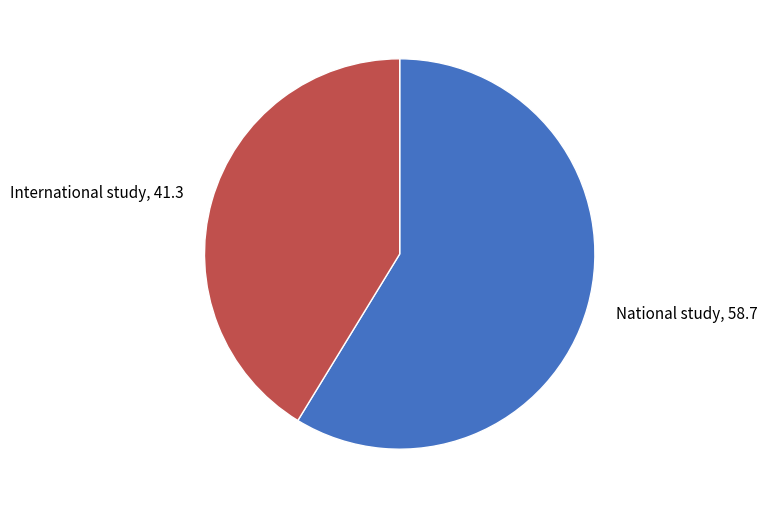

How many segments does this pie chart have?

2